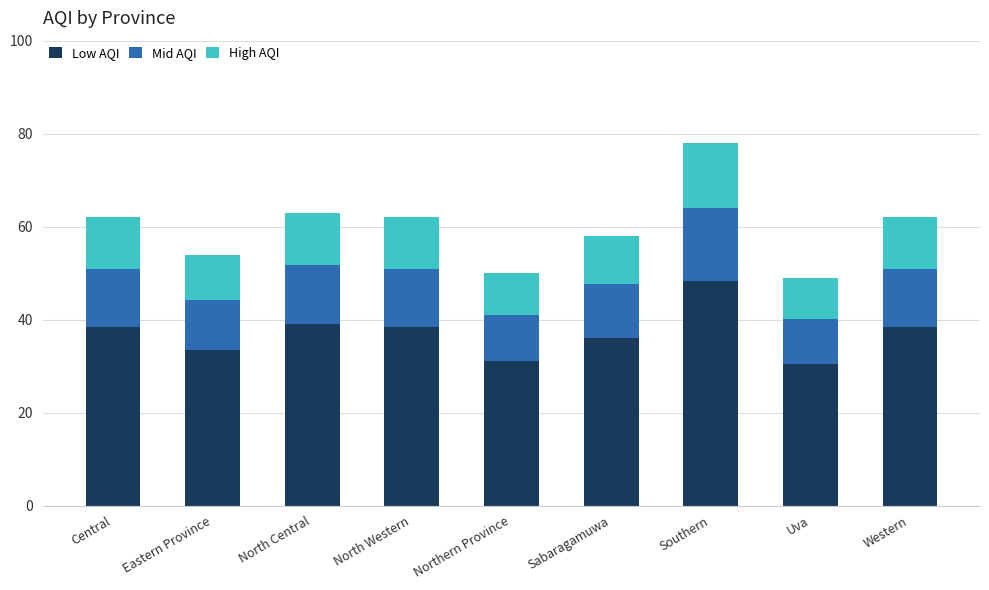

True or false: Low AQI has a value of 31.0 at Northern Province.

True